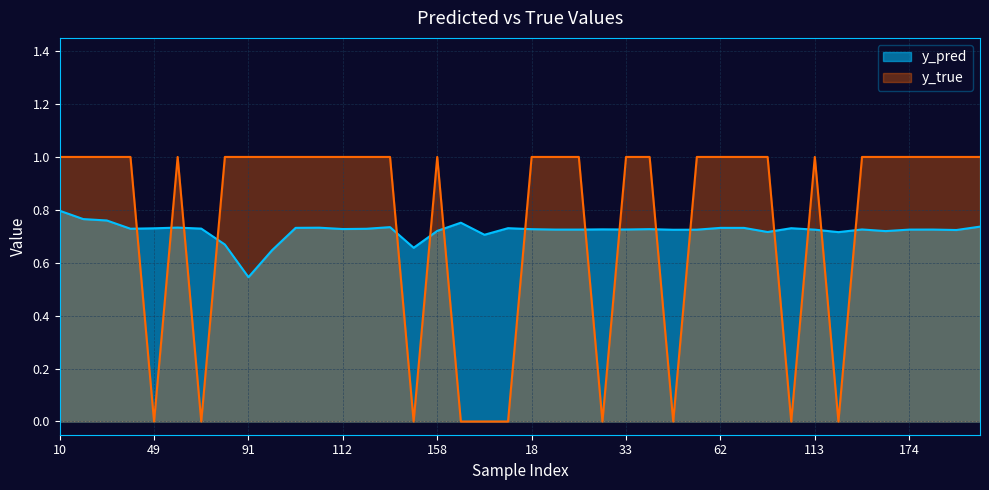

What is the label of the 29th point from the right?

110